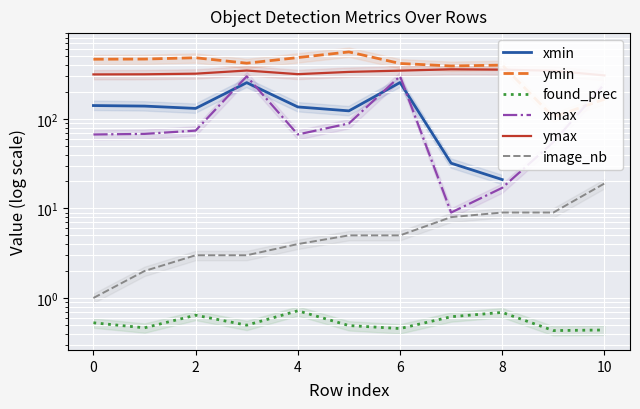

What is the label of the 9th point from the left?

8